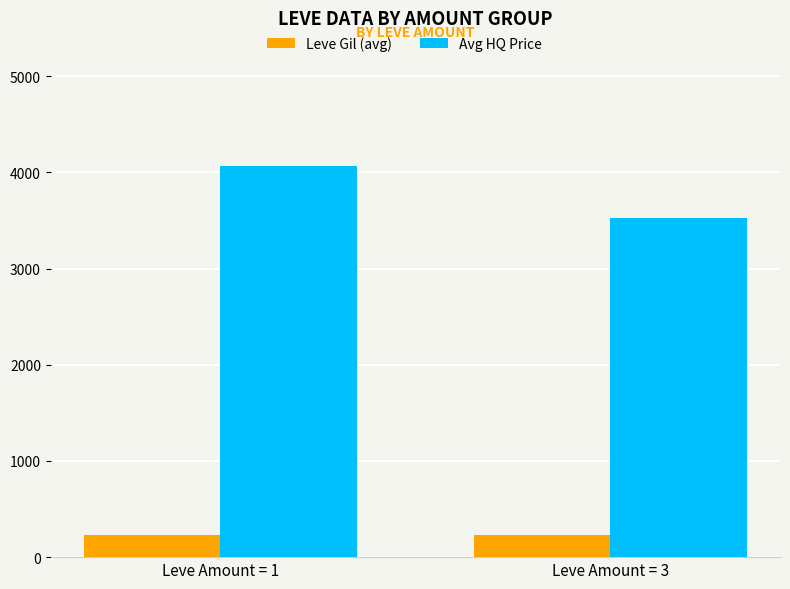

What is the spread (max minus min) of values at Leve Amount = 1?

3834.4